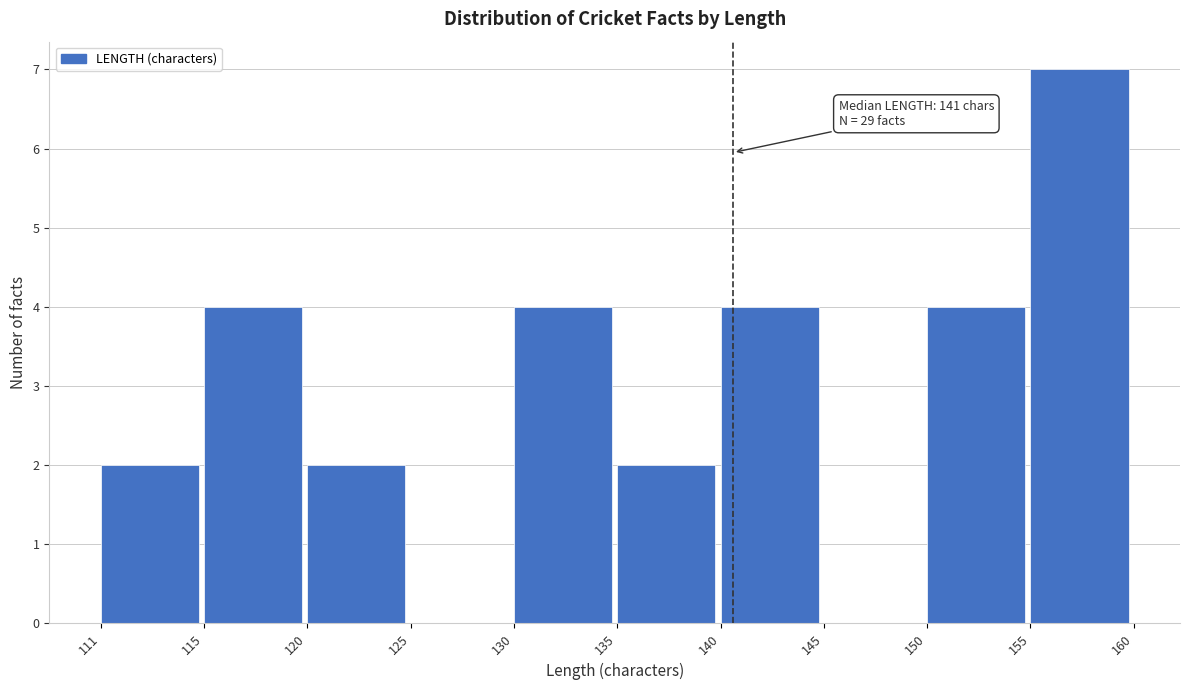

Reading left to right, what are all the values shown in this chart?

111=2	115=4	120=2	125=0	130=4	135=2	140=4	145=0	150=4	155=7